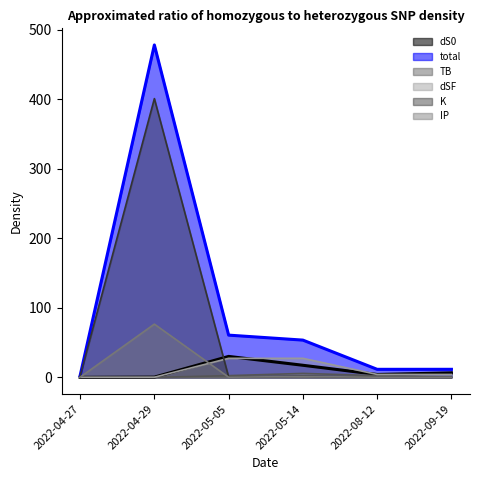

What is the total value across all series at 2022-09-19?

23.2